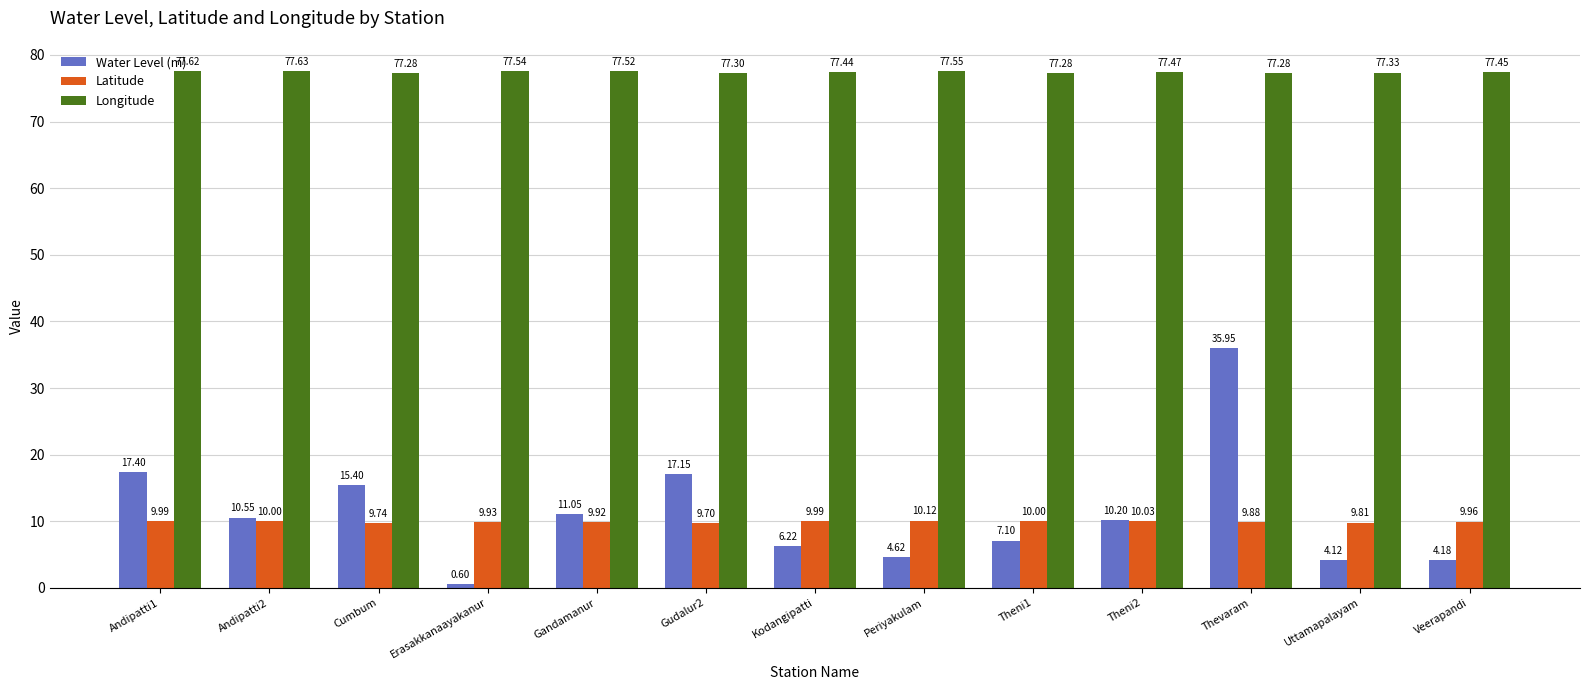

What is the difference between the Latitude values at Theni1 and Thevaram?

0.1